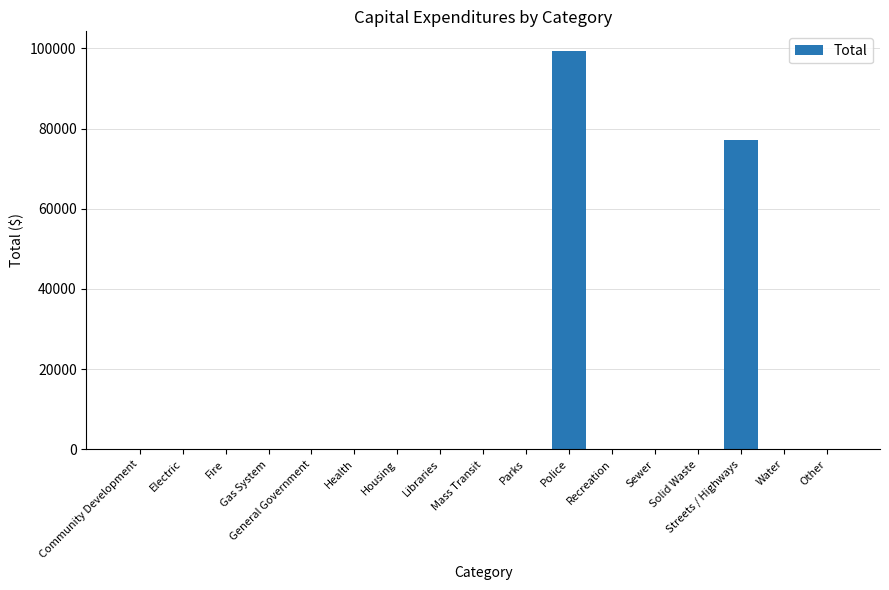

What is the sum of all values?

176402